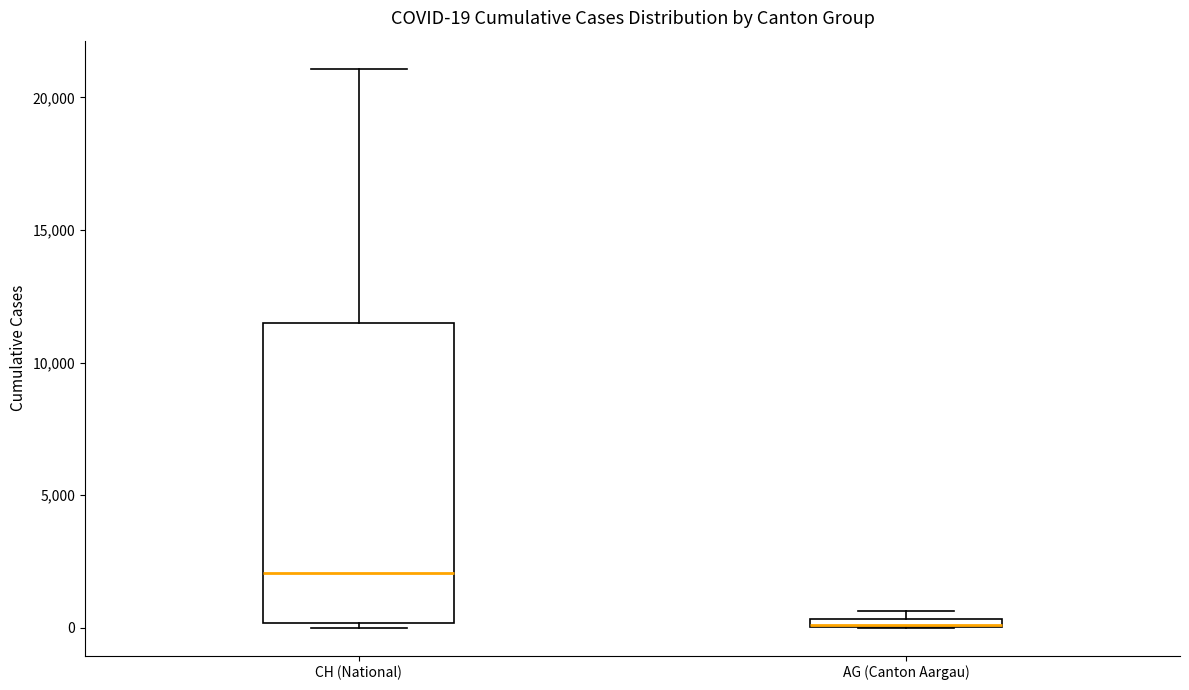

Comparing the boxes themselves (not the whiskers), which one is the tallest?

CH (National)